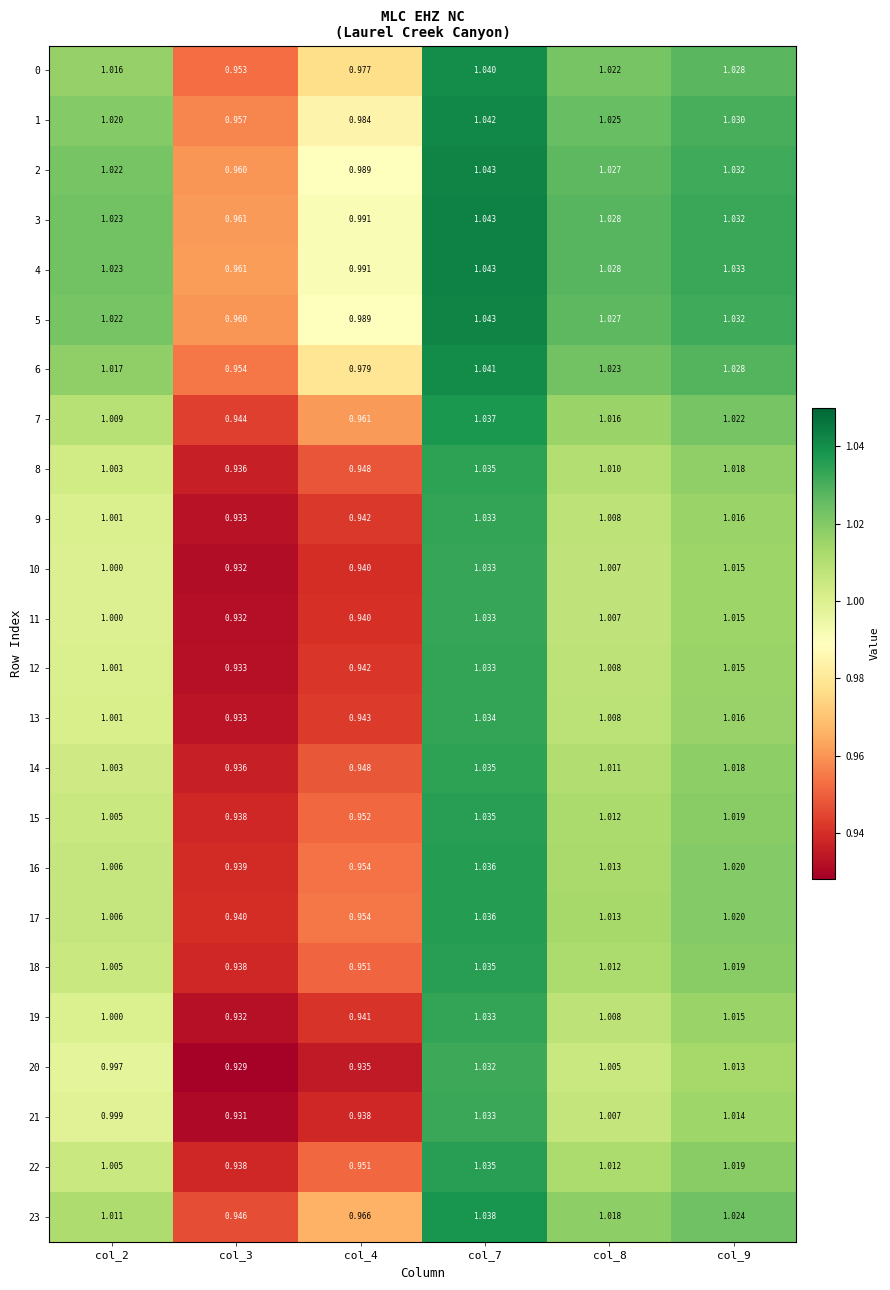

Is the value of 19 at col_3 greater than the value of 12 at col_4?

No